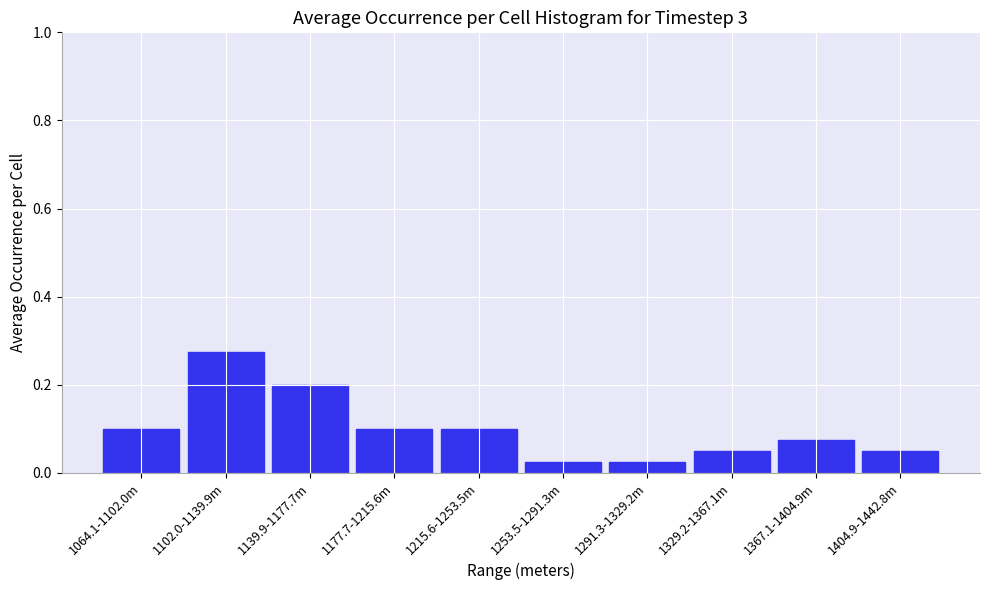

Which has a higher value, 1102.0-1139.9m or 1064.1-1102.0m?

1102.0-1139.9m